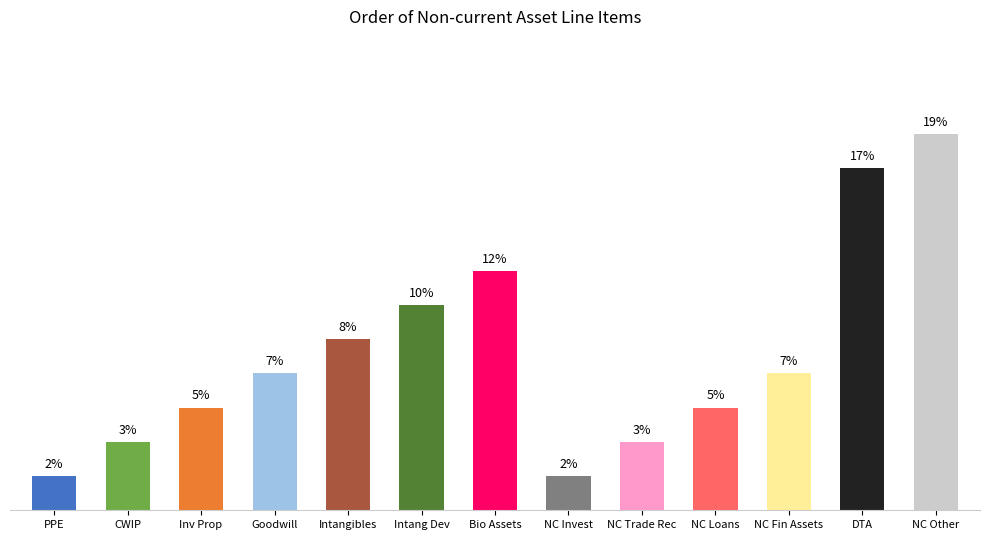

What is the label of the 1st bar from the left?

PPE